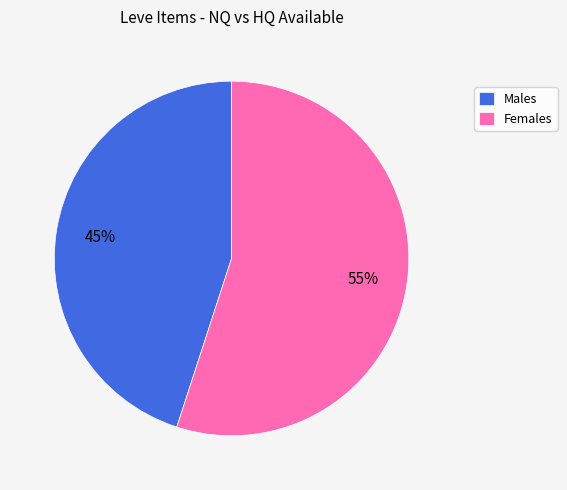

What percentage is the Females slice, to the nearest percent?

55%